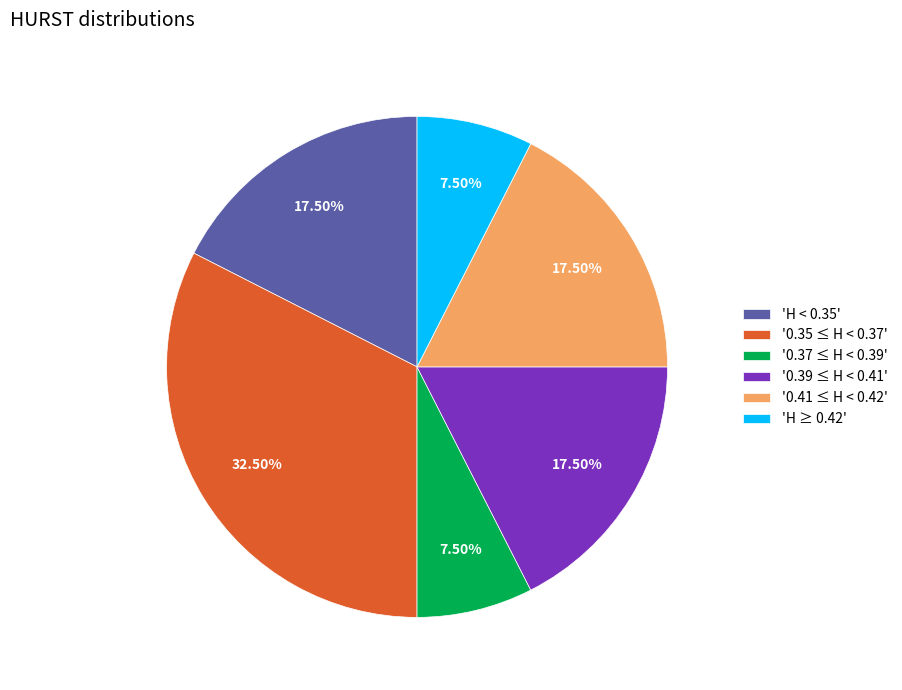

Approximately how many times larger is the value at '0.39 ≤ H < 0.41' compared to 'H ≥ 0.42'?

2.3